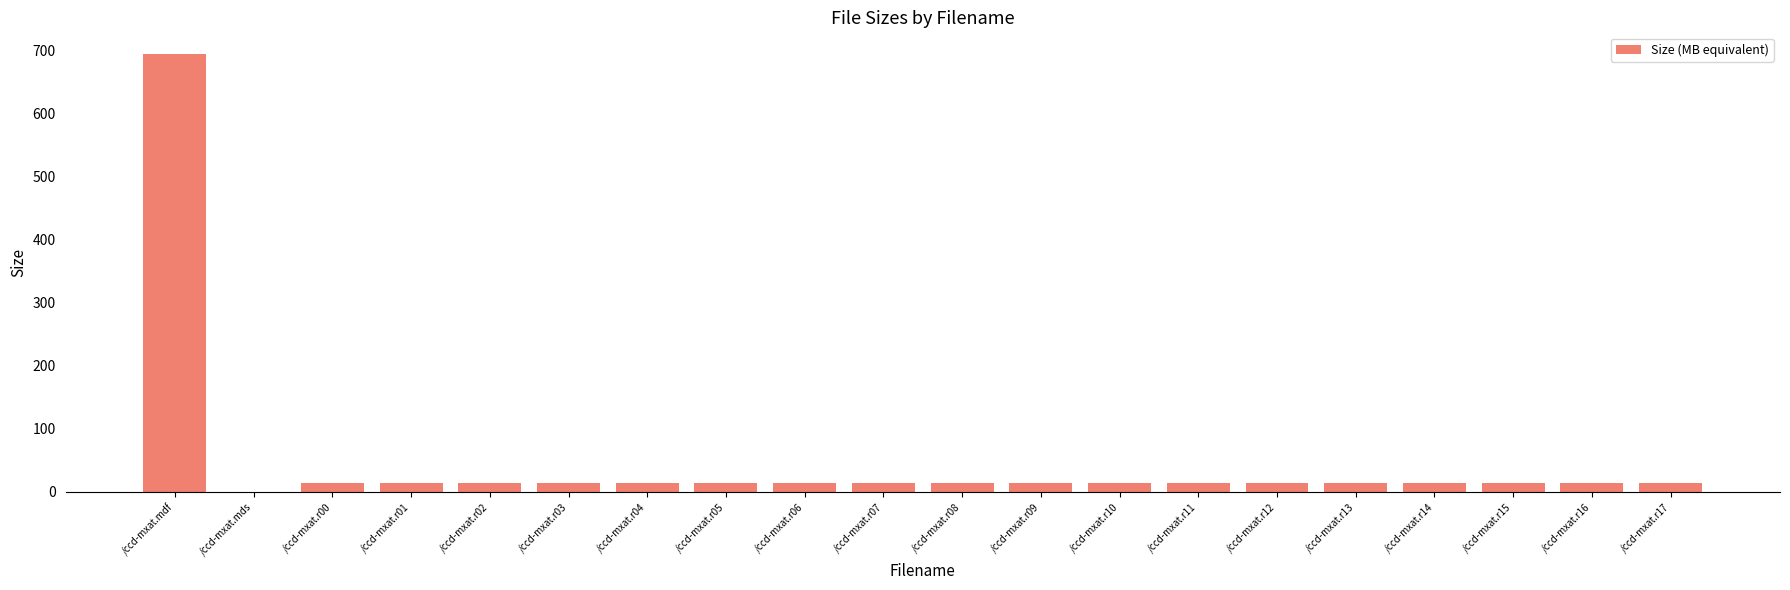

What is the greatest value displayed?

694.6